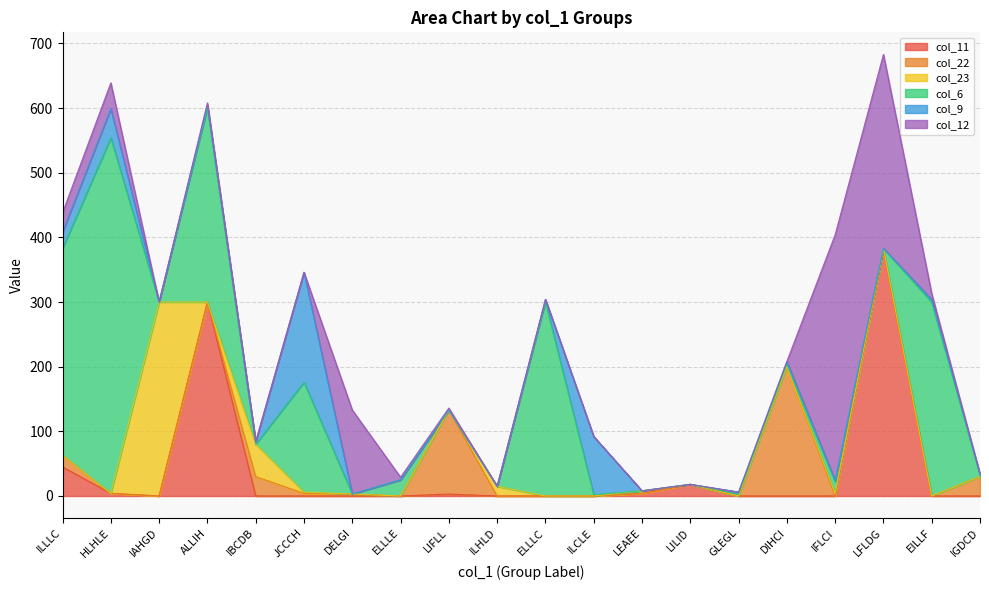

Which series has the largest total across all categories?

col_6